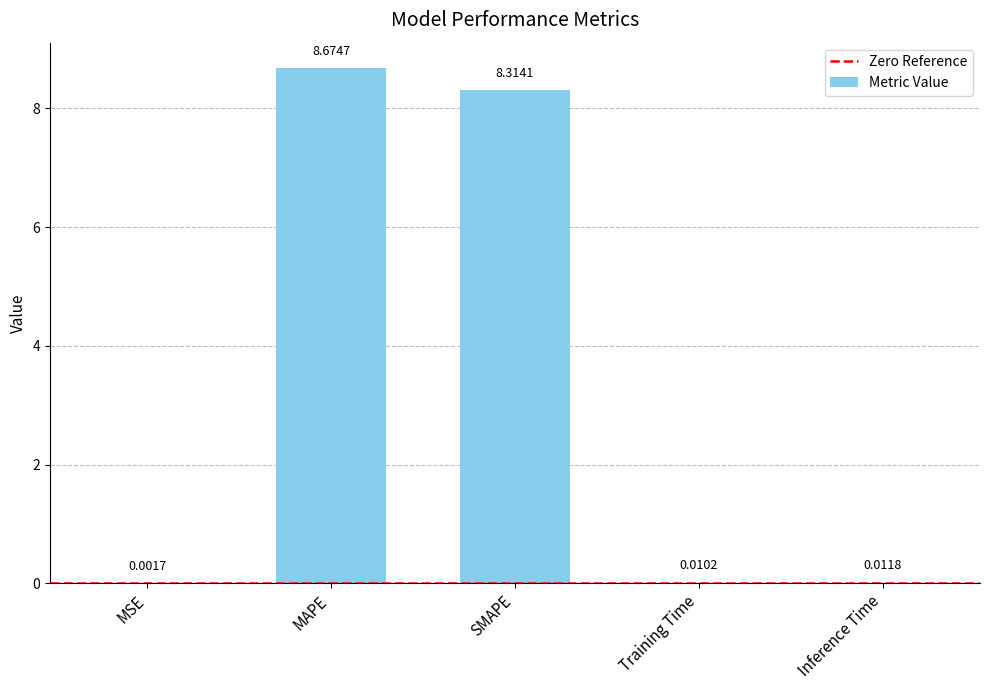

Where is the data nearest to the value 4?

Inference Time